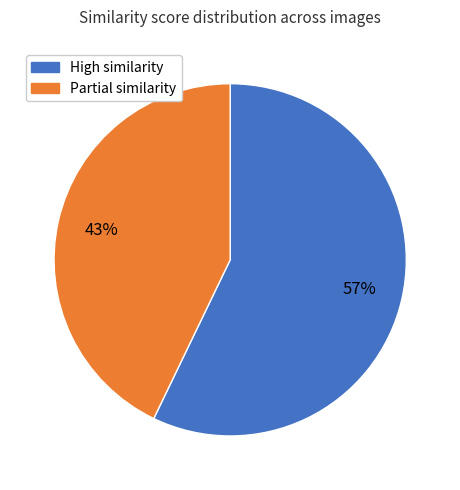

To the nearest percent, what is the difference between the largest and smallest slice percentages?

14%